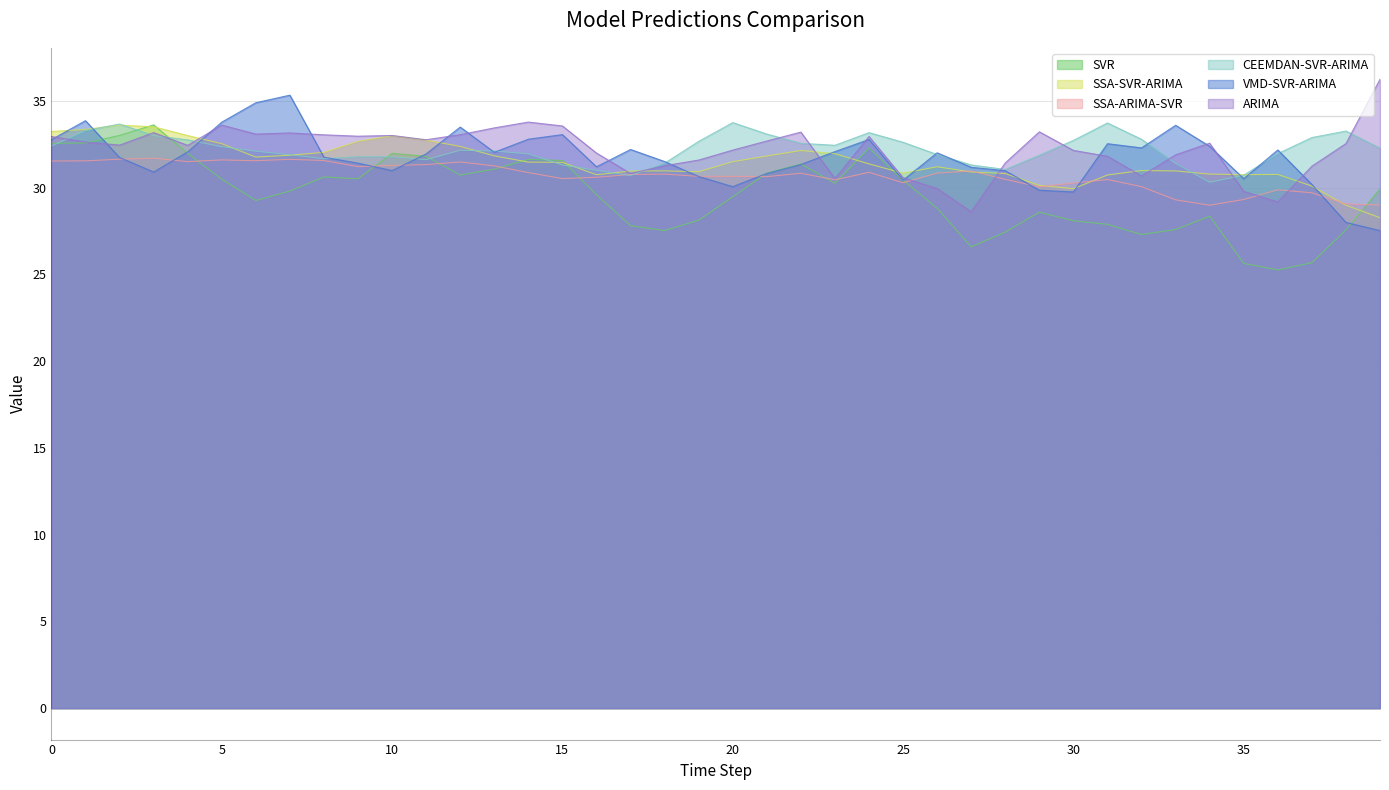

Which series ends up on top after the final intersection of VMD-SVR-ARIMA and SSA-SVR-ARIMA?

SSA-SVR-ARIMA